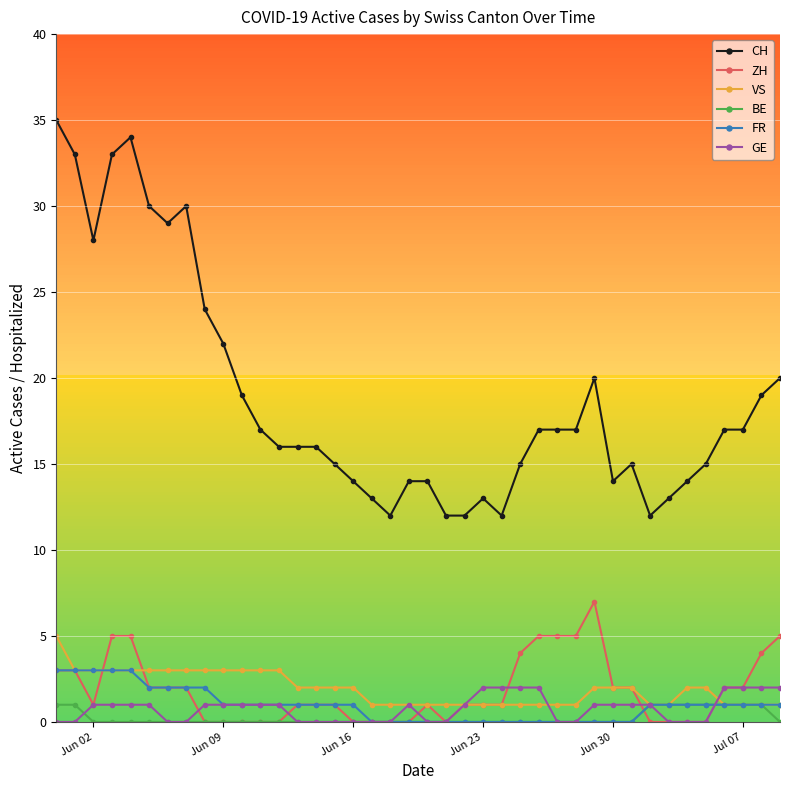

What are all the series names shown in the legend?

CH, ZH, VS, BE, FR, GE